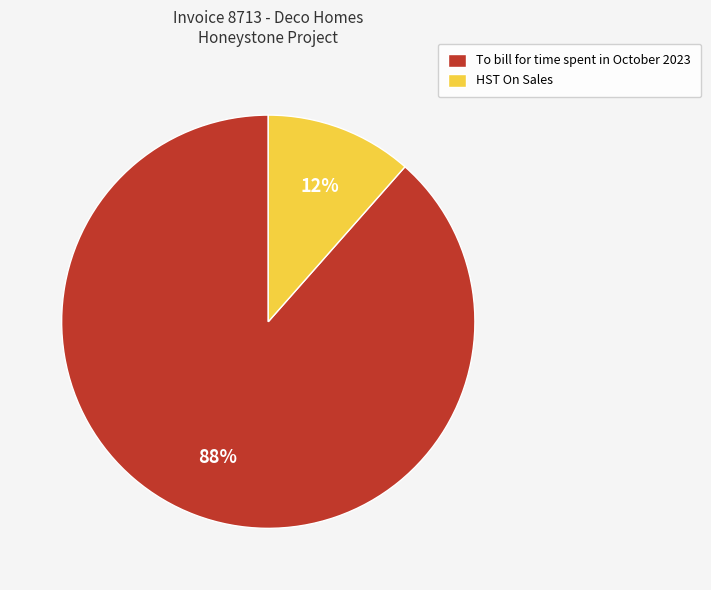

To the nearest percent, what is the average slice percentage?

50%